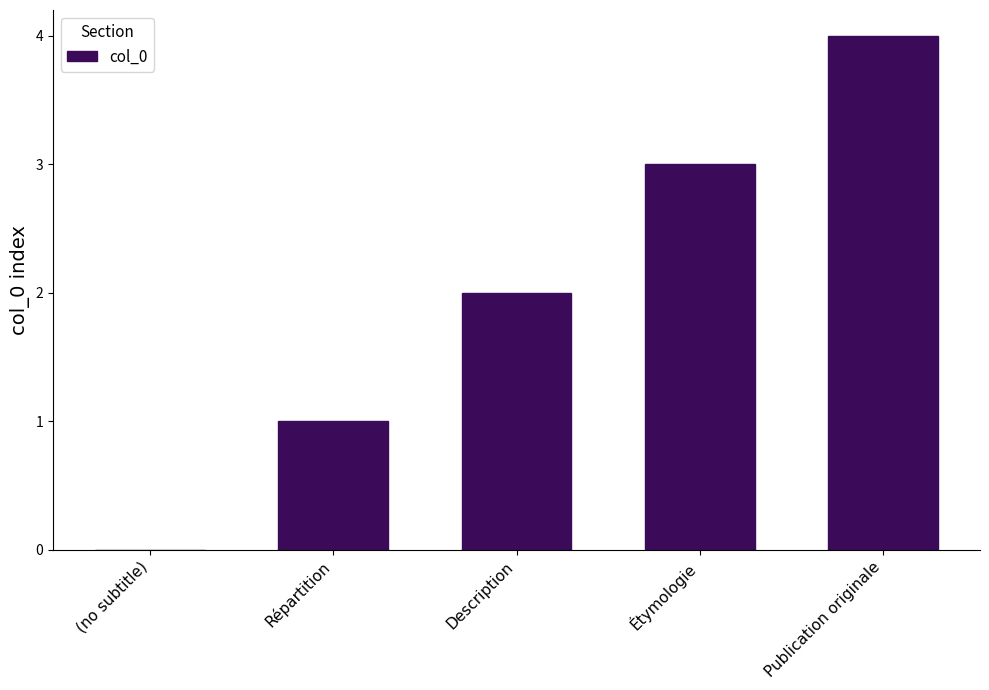

Which label corresponds to the largest value in the chart?

Publication originale